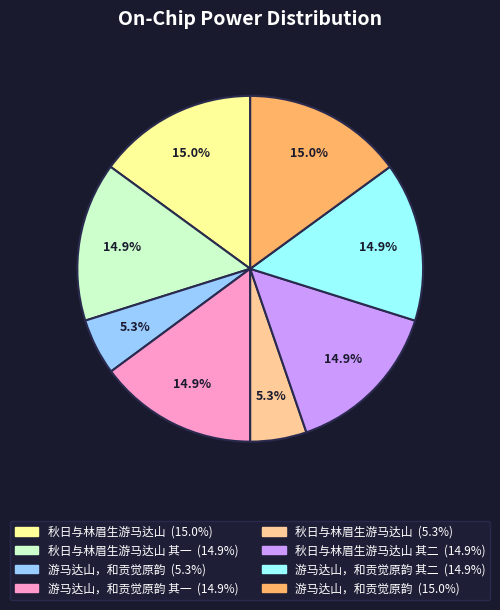

To the nearest percent, what is the difference between the largest and smallest slice percentages?

10%